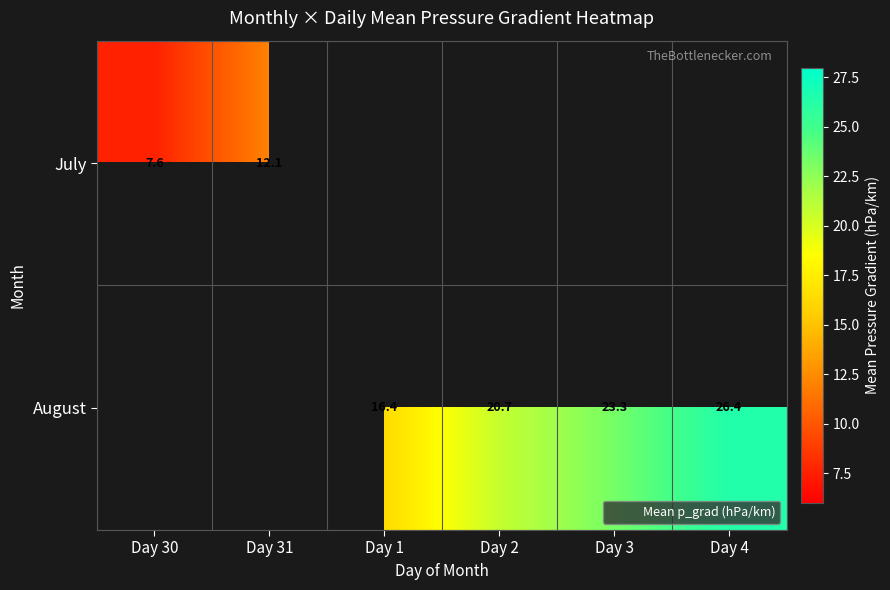

What is the greatest value displayed?

26.4